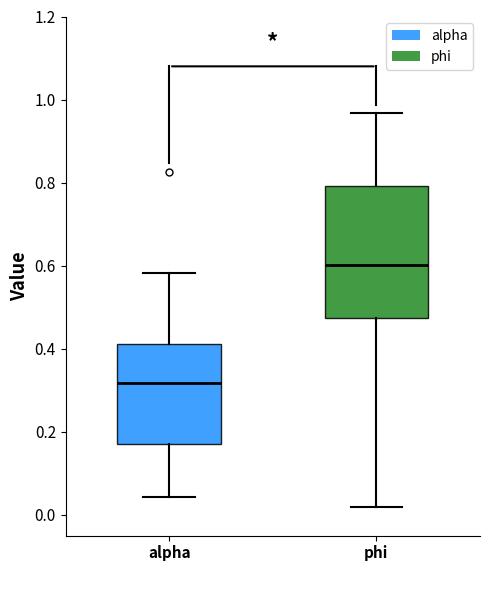

Reading left to right, read every box against the y-axis: the position of its median line, the range the box covers, and the ends of its whiskers. The values are not printed on the chart, so give them approximately, as read against the axis.

alpha: median 0.32, box 0.18 to 0.42, whiskers 0.04 to 0.58
phi: median 0.60, box 0.48 to 0.80, whiskers 0.02 to 0.96